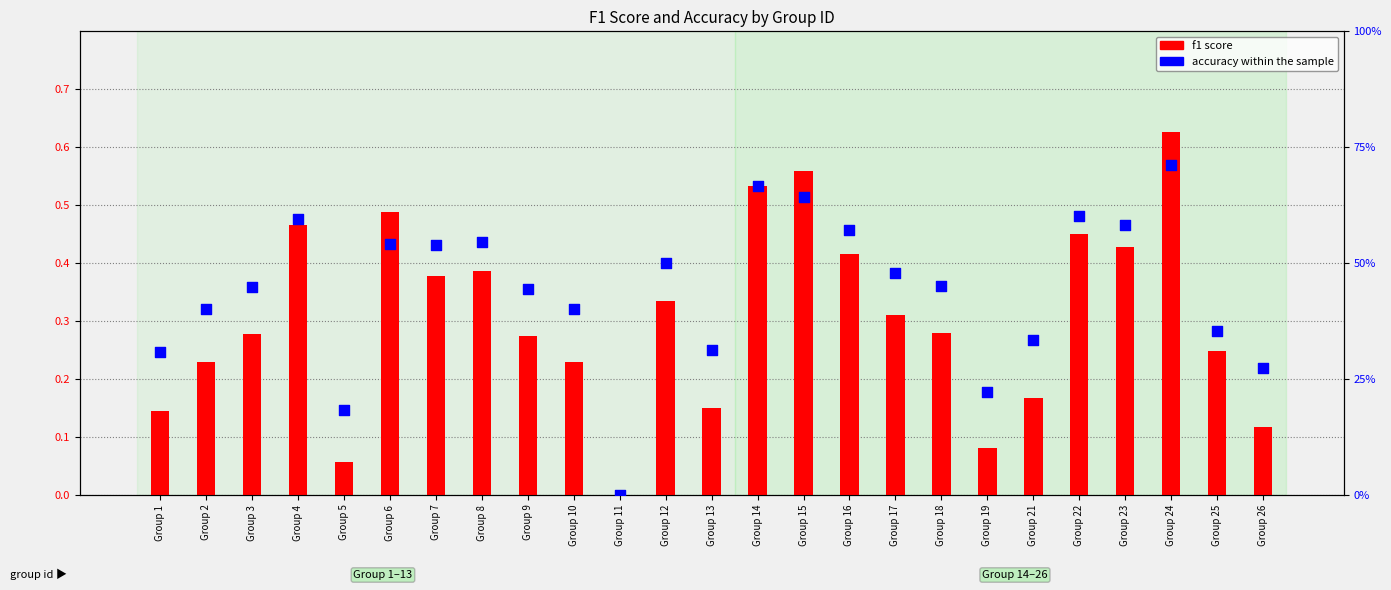

Which series reaches the minimum Y coordinate?

f1 score